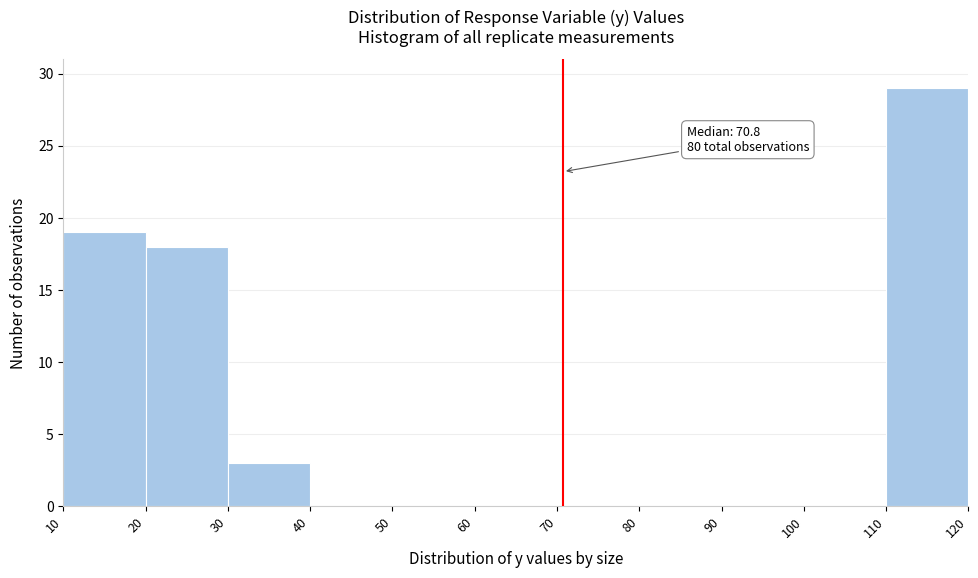

Over which range of the x-axis is the bar tallest?

110 to 120